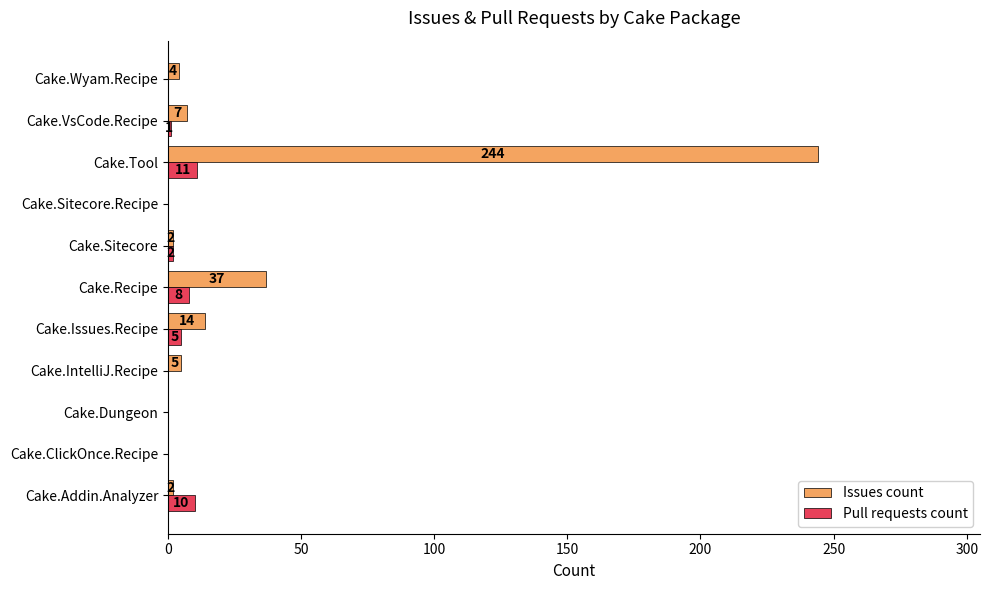

At which label does Issues count reach its peak?

Cake.Tool